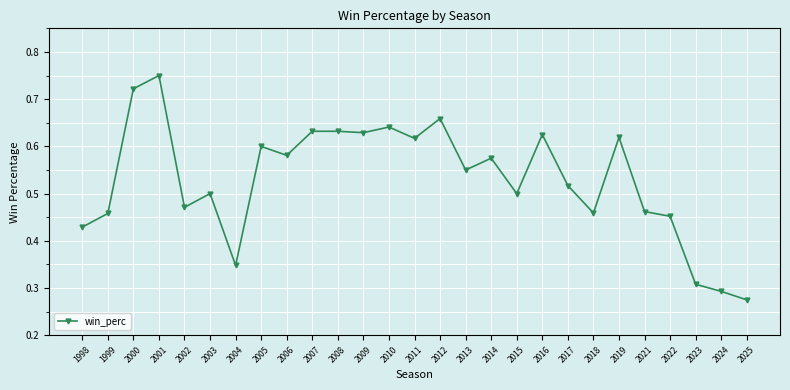

Count the values in the range 0 to 1.

27